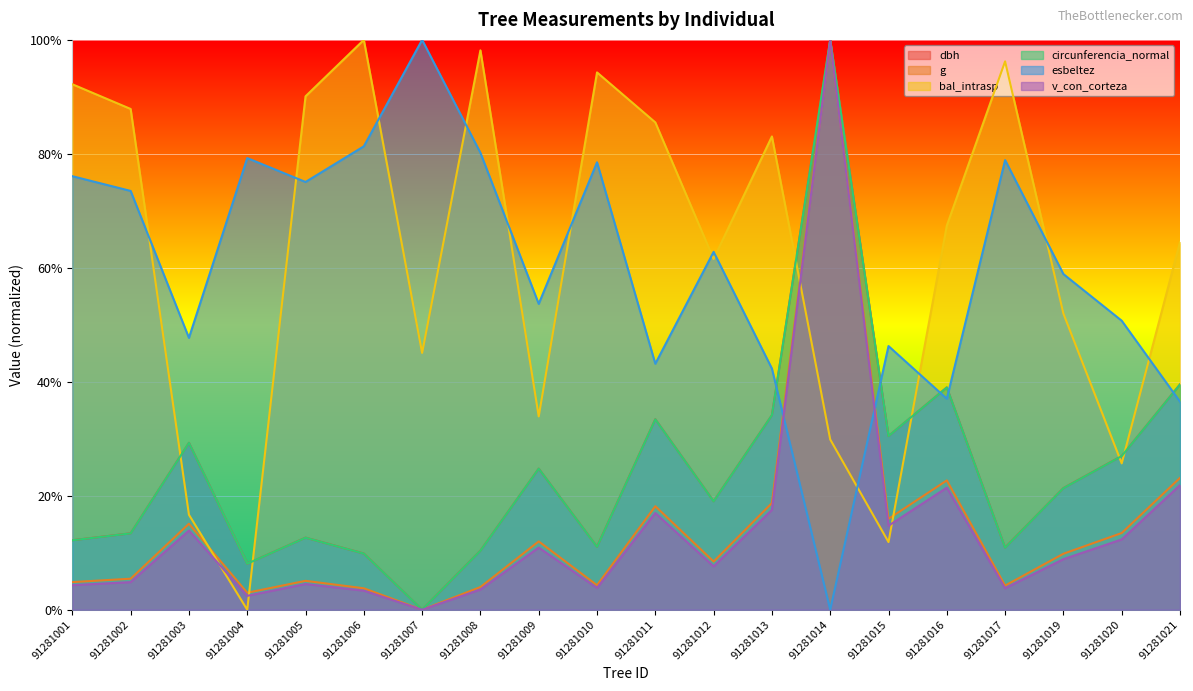

Which category has the lowest value across all series?

91281007